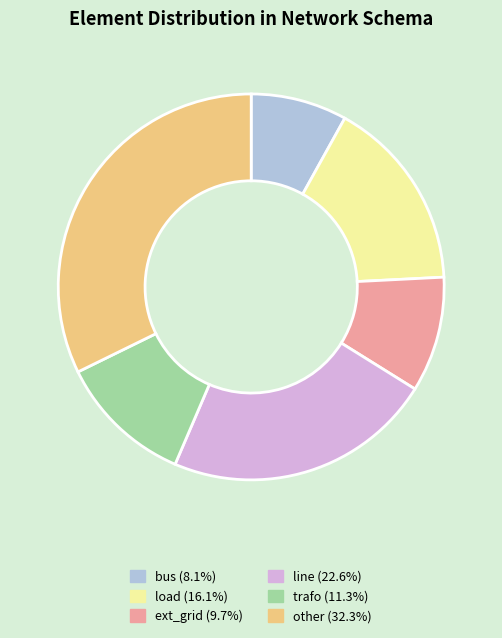

Rank the categories by value from highest to lowest.

other, line, load, trafo, ext_grid, bus